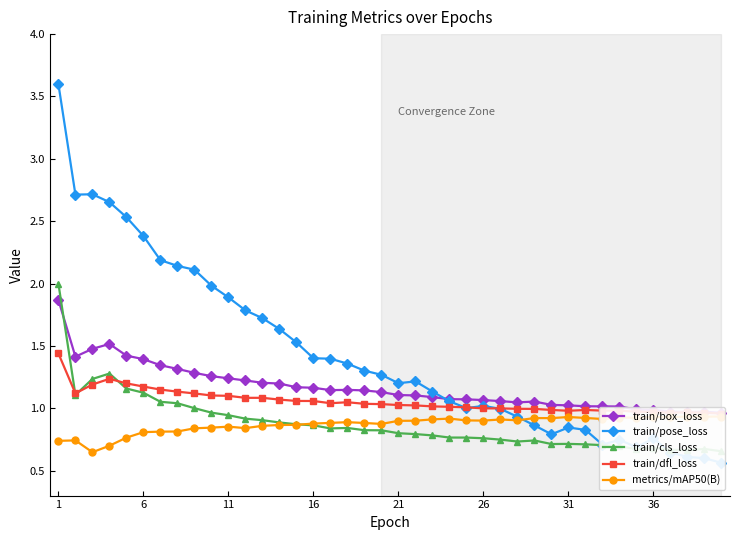

What is the minimum value for train/box_loss?

1.0